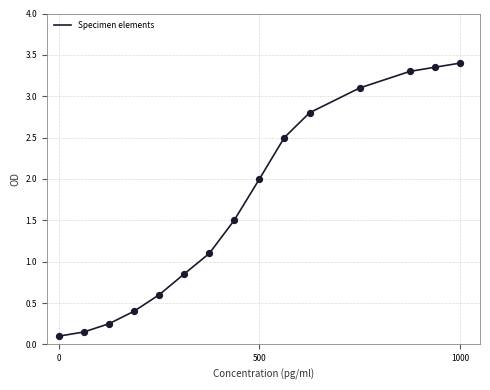

How many lines are shown in the chart?

1